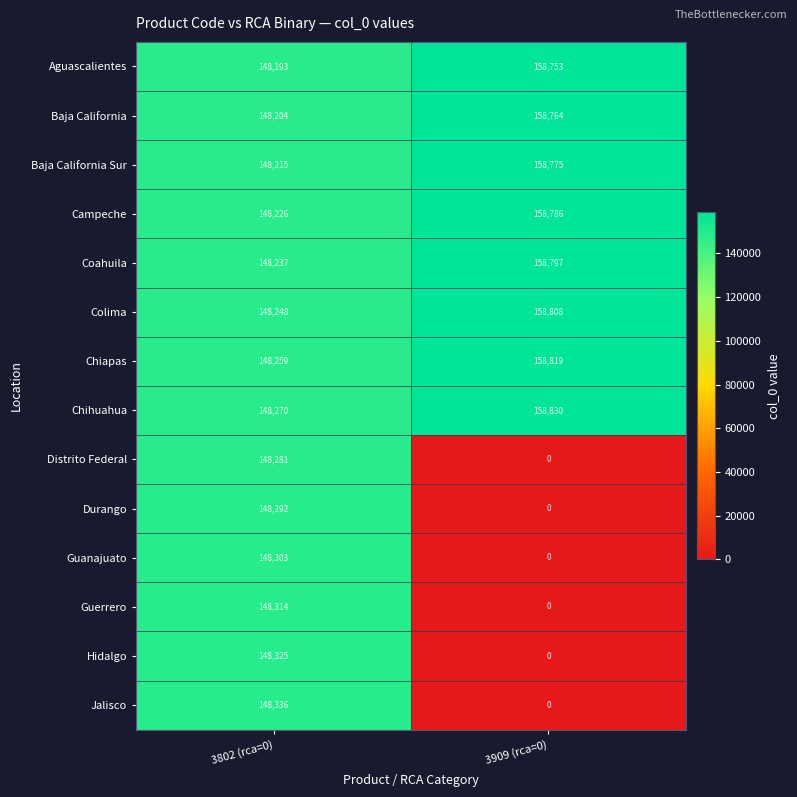

Rank the categories by Durango value from highest to lowest.

3802 (rca=0), 3909 (rca=0)